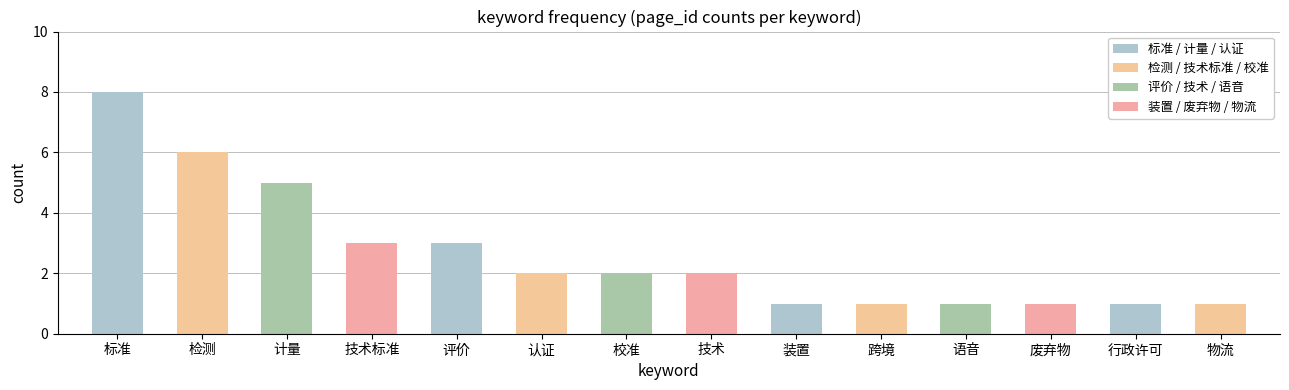

Read the value at 物流.

1